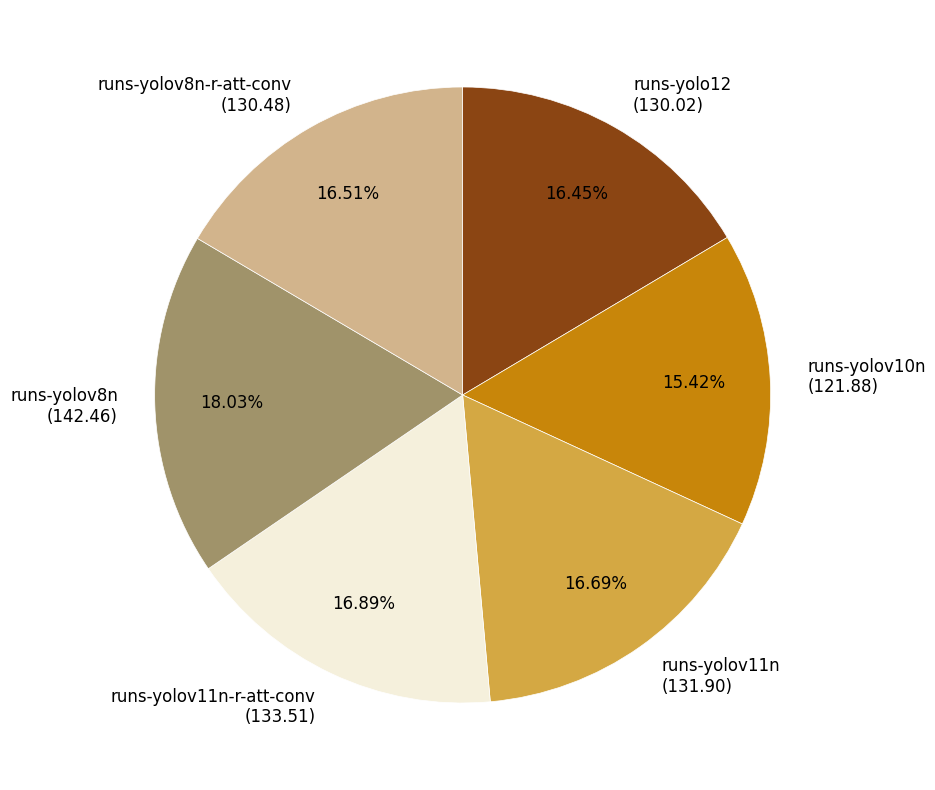

To the nearest percent, what is the average slice percentage?

17%